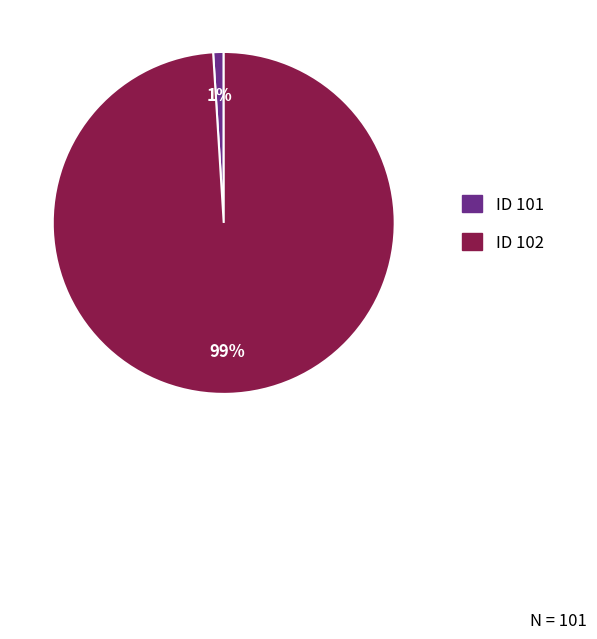

Is there any slice that represents more than half of the pie?

Yes